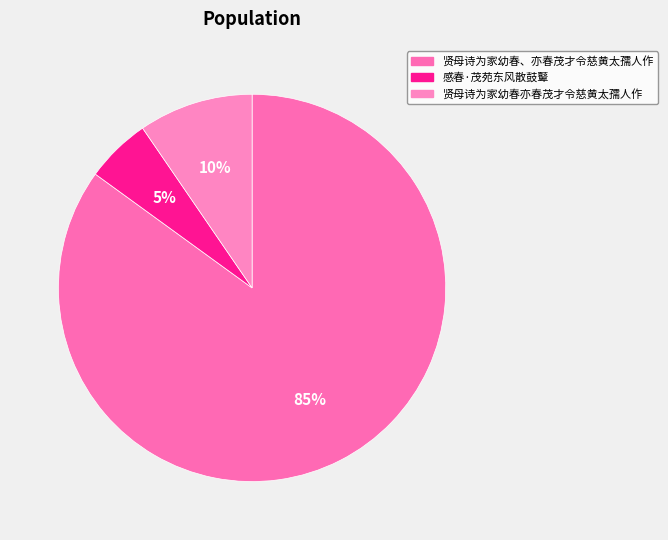

To the nearest percent, what is the combined percentage of 贤母诗为家幼春、亦春茂才令慈黄太孺人作 and 感春·茂苑东风散鼓鼙?

90%